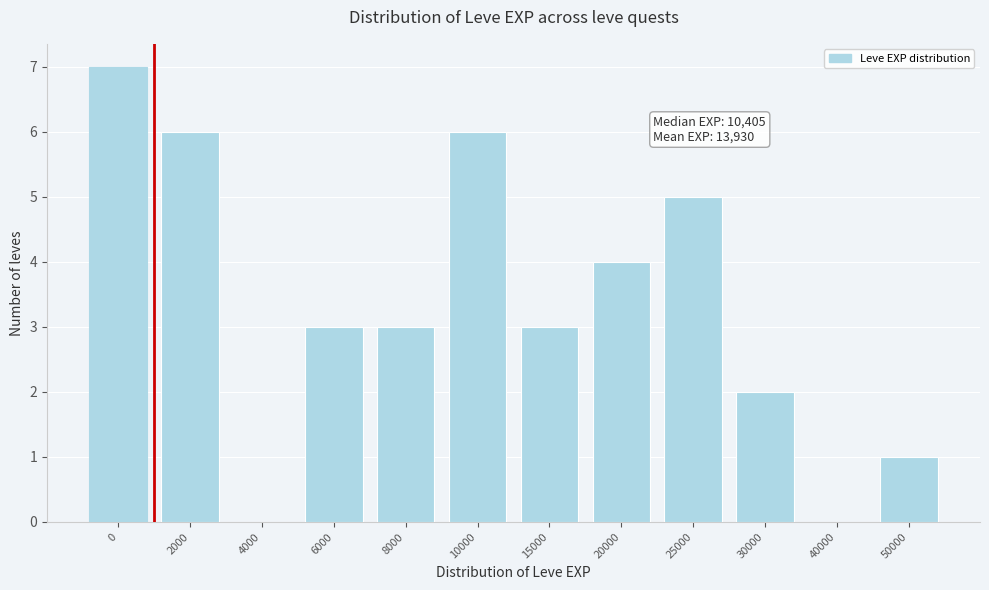

Reading left to right, extract all data points from this chart.

0=7	2000=6	4000=0	6000=3	8000=3	10000=6	15000=3	20000=4	25000=5	30000=2	40000=0	50000=1